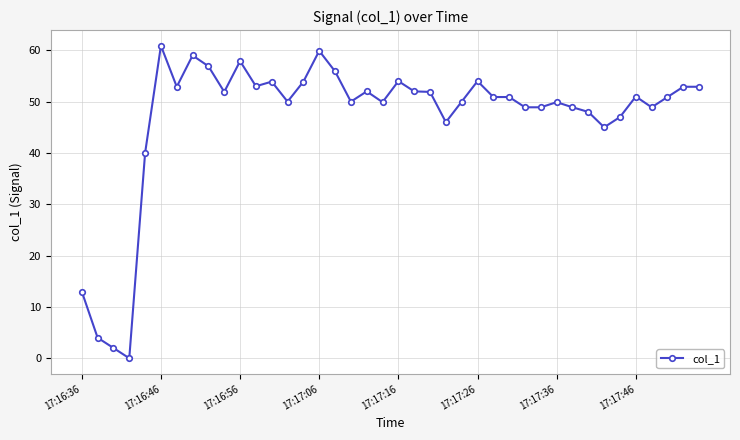

True or false: there are more than 0 points higher than both neighbors.

True